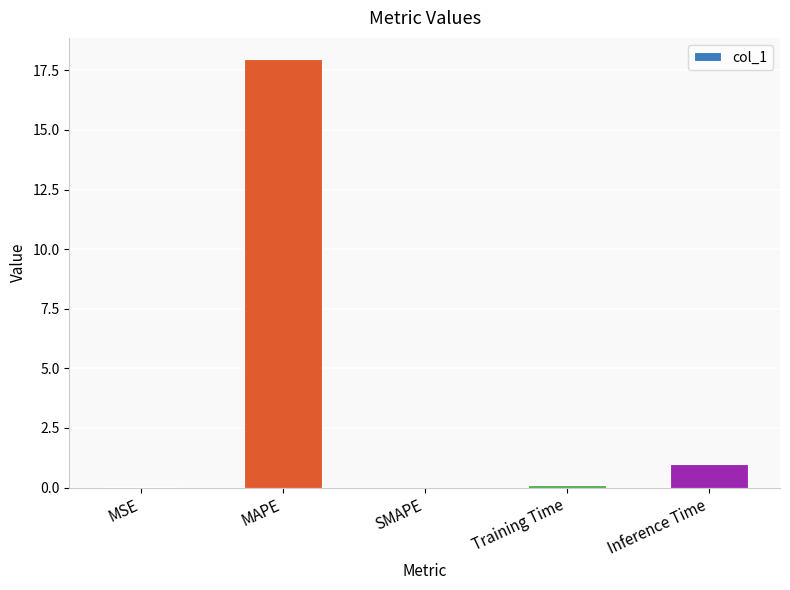

What is the maximum value shown in the chart?

18.0